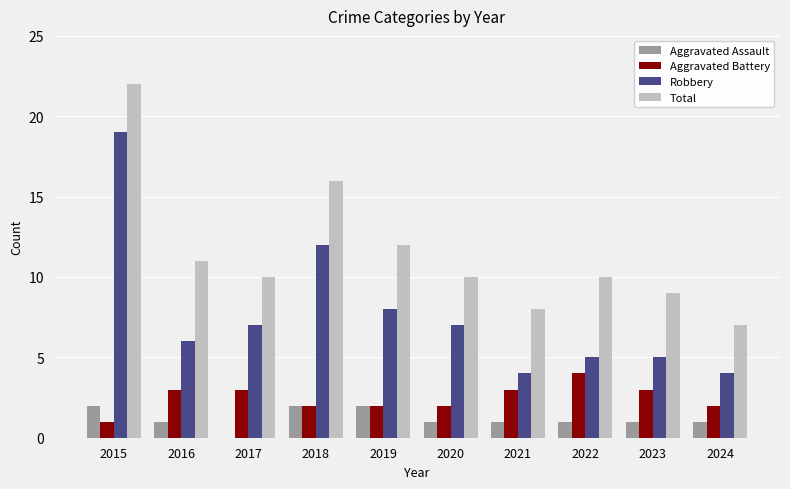

Reading left to right, extract all data points from this chart.

Aggravated Assault: 2015=2	2016=1	2017=0	2018=2	2019=2	2020=1	2021=1	2022=1	2023=1	2024=1
Aggravated Battery: 2015=1	2016=3	2017=3	2018=2	2019=2	2020=2	2021=3	2022=4	2023=3	2024=2
Robbery: 2015=19	2016=6	2017=7	2018=12	2019=8	2020=7	2021=4	2022=5	2023=5	2024=4
Total: 2015=22	2016=11	2017=10	2018=16	2019=12	2020=10	2021=8	2022=10	2023=9	2024=7